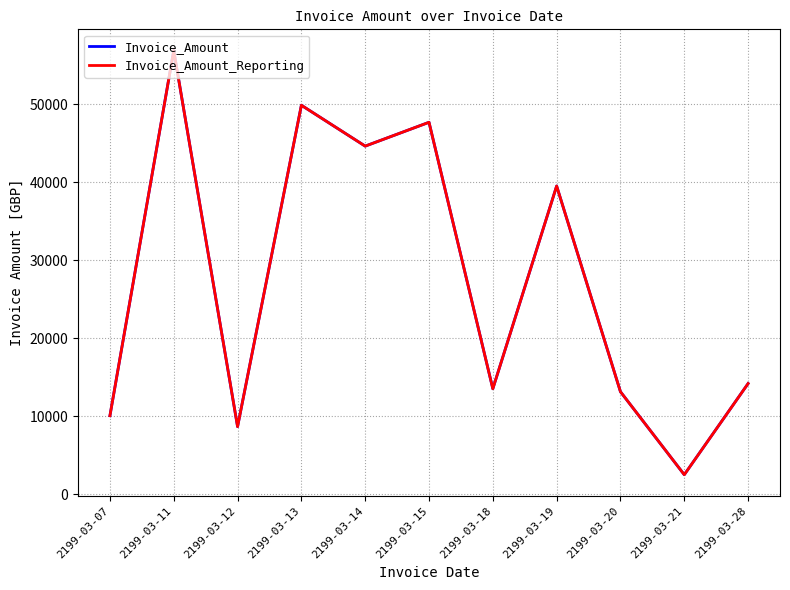

In Invoice_Amount_Reporting, how many points are lower than both neighbors (excluding endpoints)?

4